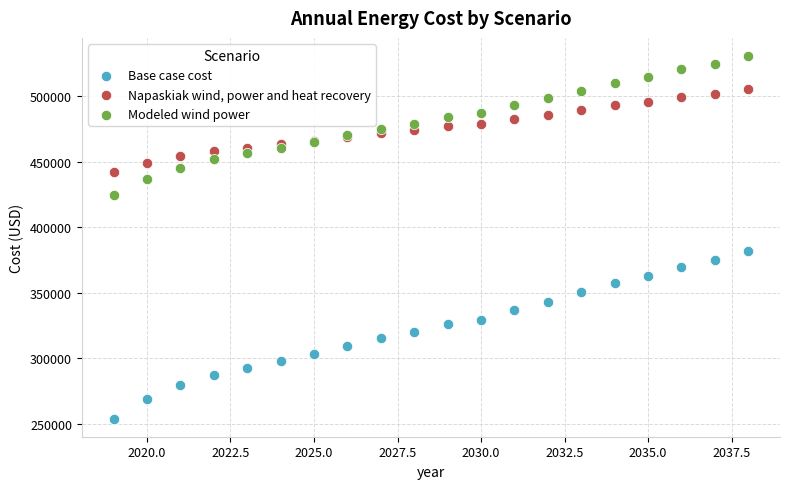

What is the X range (max minus min) for the scatter plot?

19.0